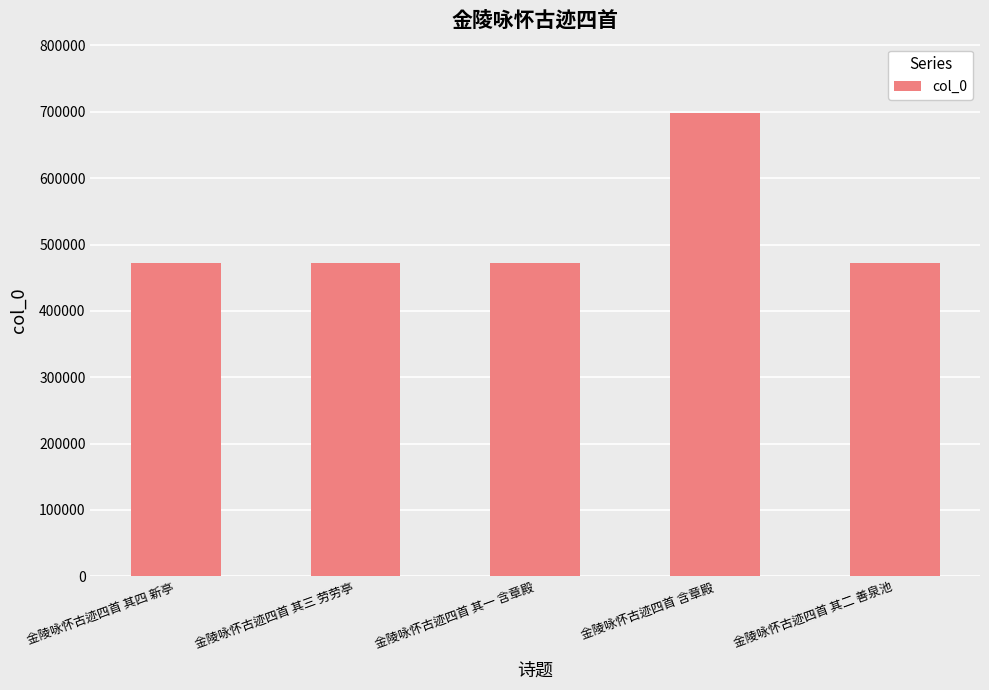

What is the average value?

517667